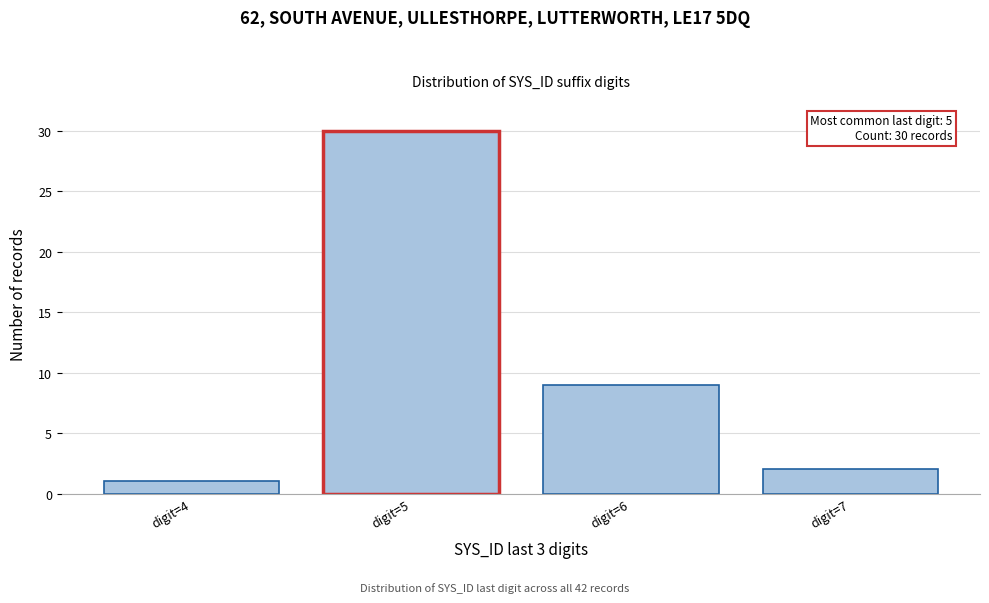

Reading left to right, extract all data points from this chart.

1	30	9	2